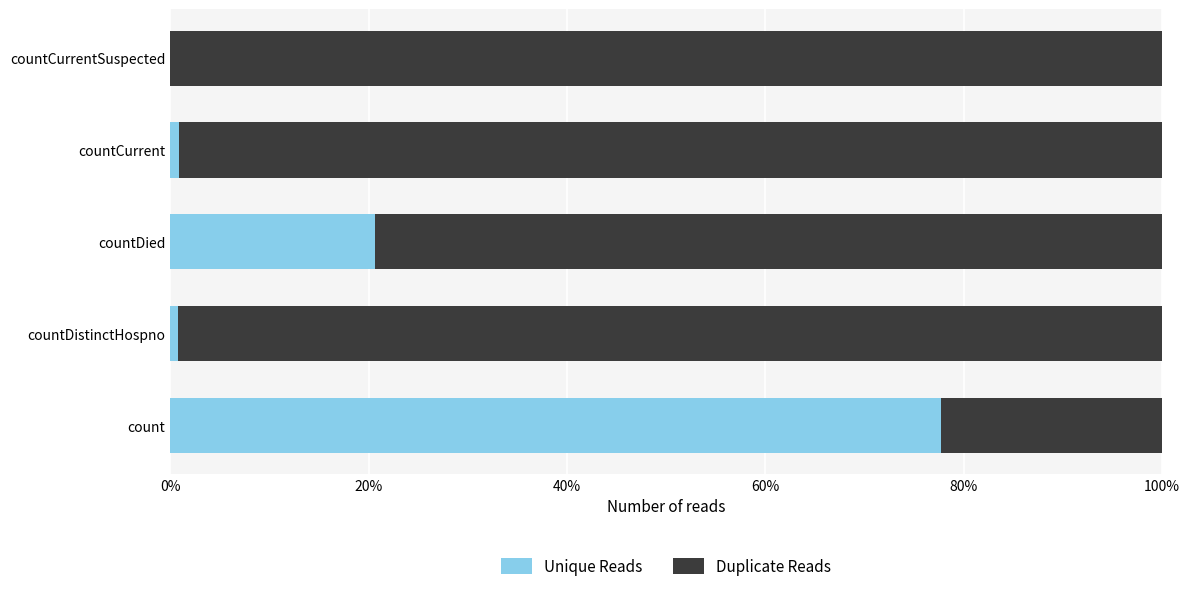

What are all the series names shown in the legend?

Unique Reads, Duplicate Reads